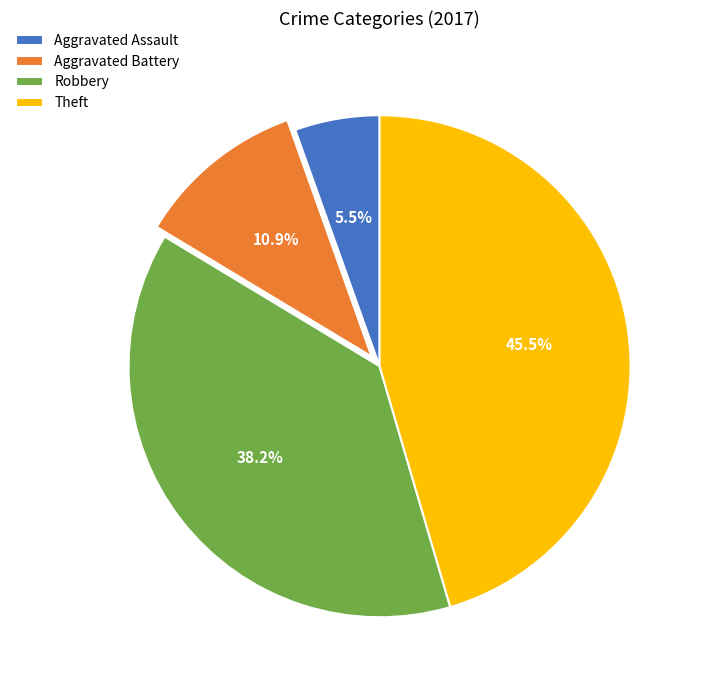

Does Robbery represent more than half of the total?

No